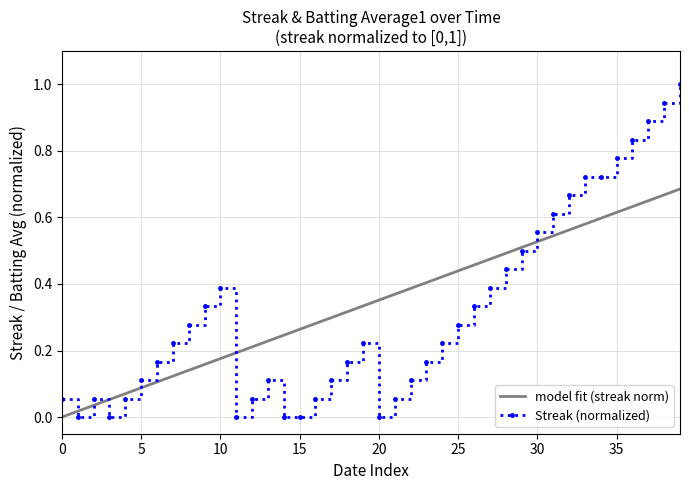

The Streak (normalized) series shows 0.0 at 0. True or false?

False